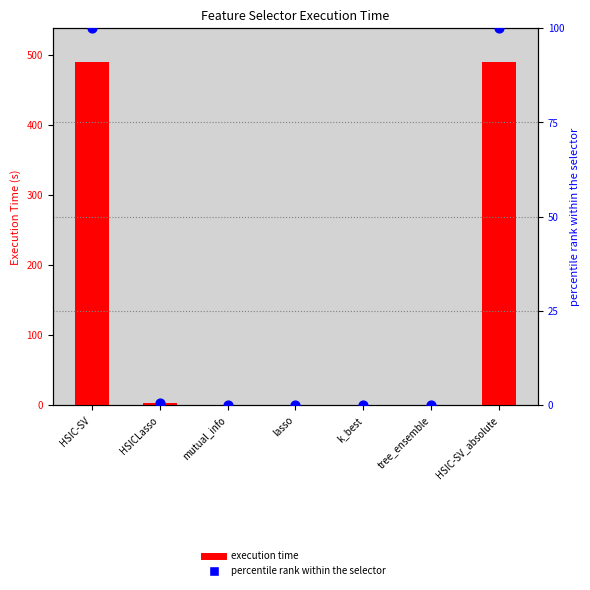

At how many categories does at least one series exceed 89?

2